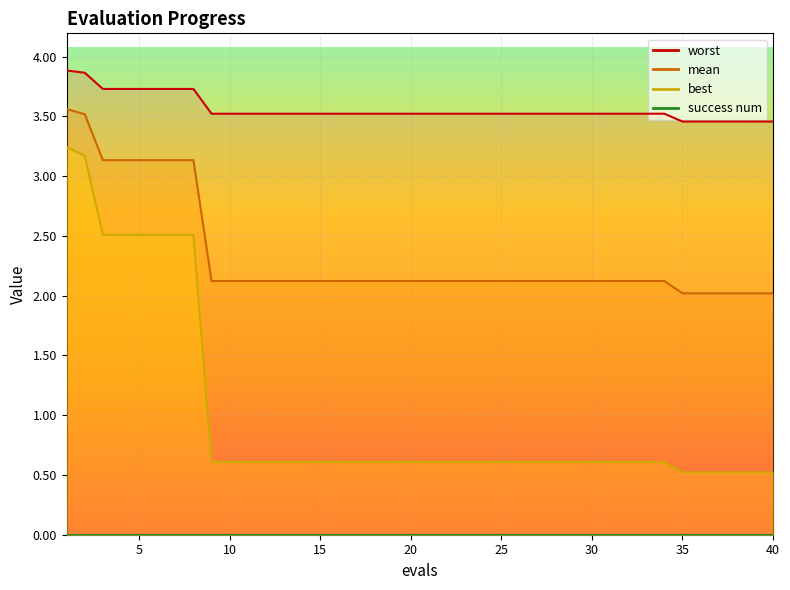

What is the maximum value shown in the chart?

3.9